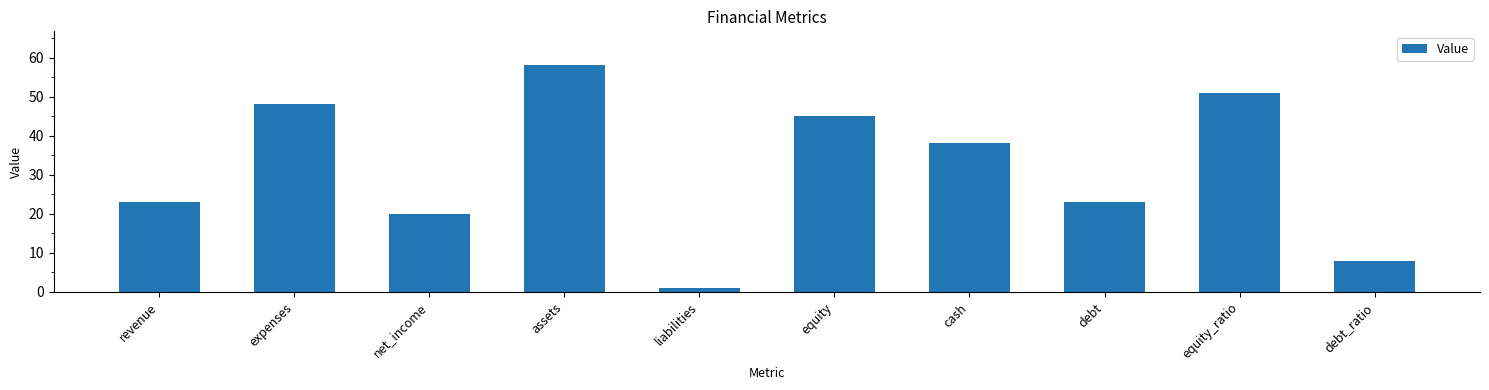

True or false: the data shows 39 at revenue.

False